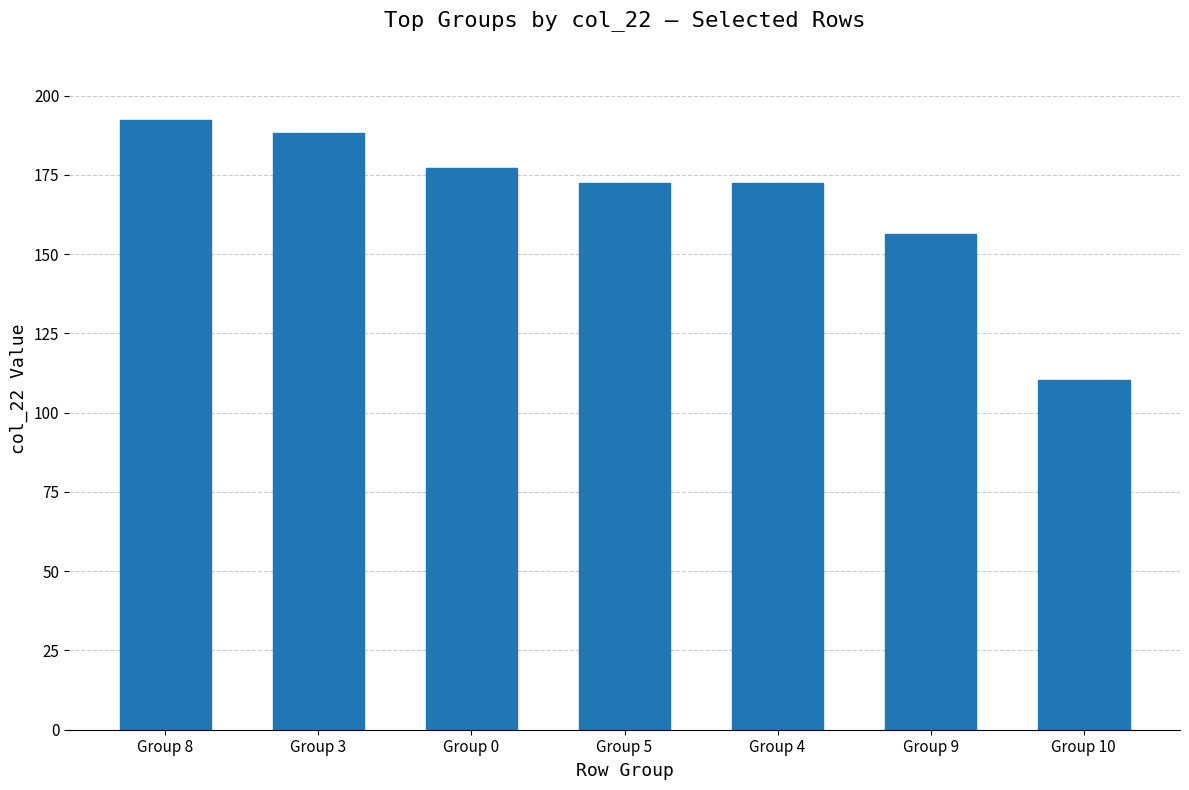

What position from the left is Group 10?

7